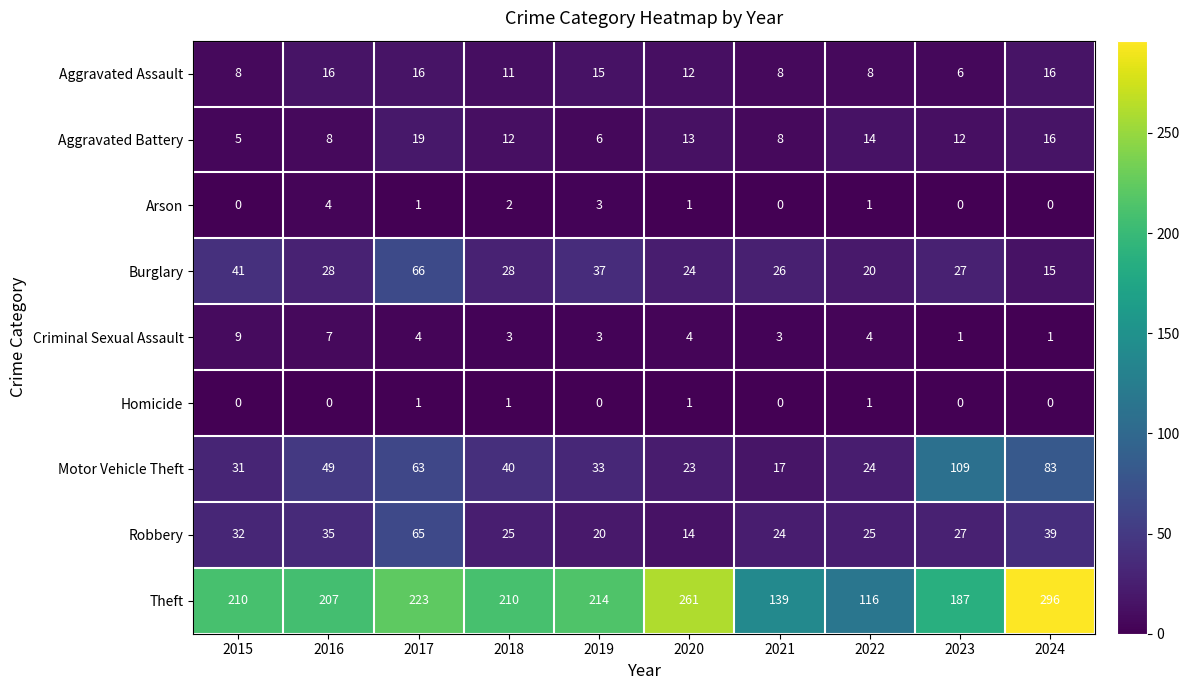

Which category has the highest value across all series?

2024